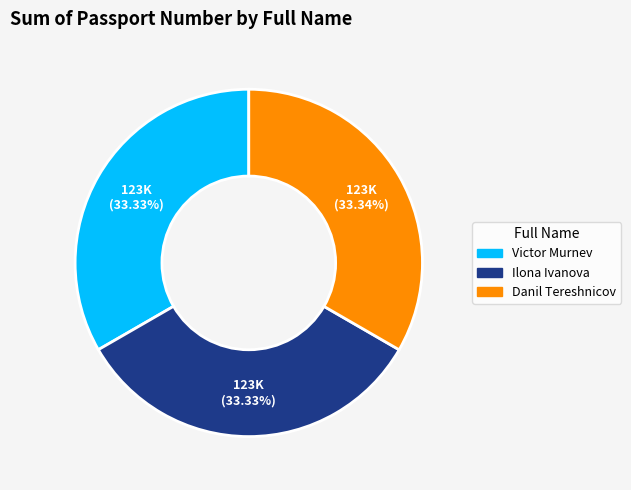

Combined, what portion of the pie is Victor Murnev and Danil Tereshnicov?

66.7%